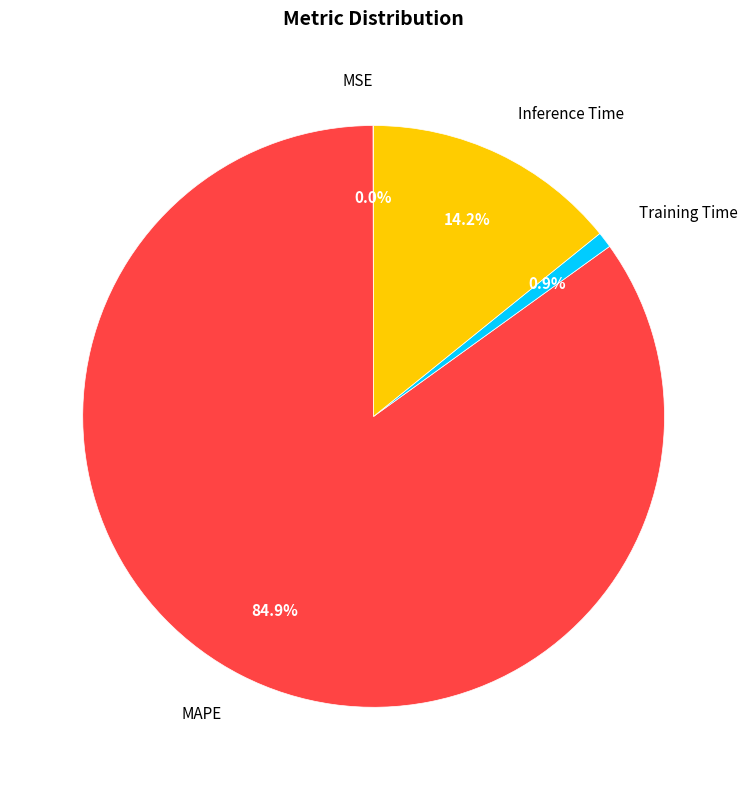

What percentage is NOT represented by Inference Time?

85.8%